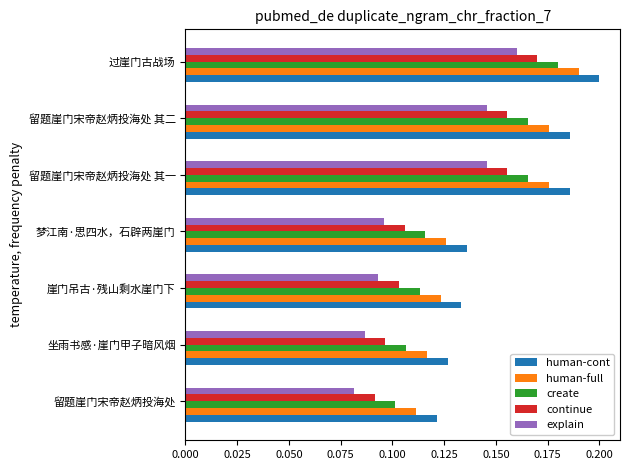

What is the sum of the continue values at 留题崖门宋帝赵炳投海处 其一 and 留题崖门宋帝赵炳投海处 其二?

0.3